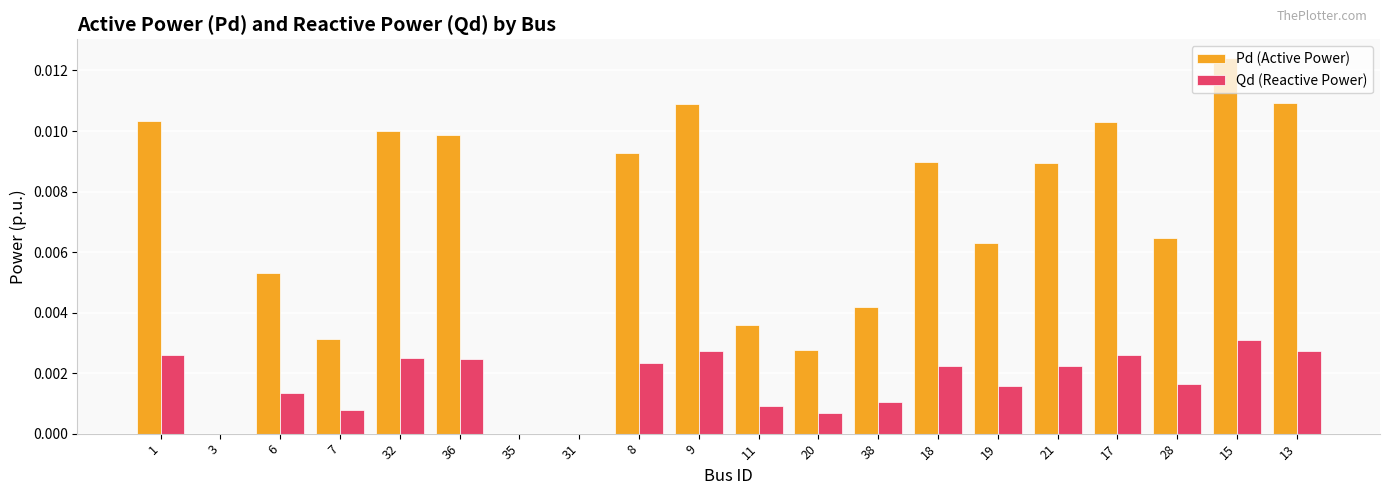

Between 1 and 6, which series saw the biggest shift?

Pd (Active Power)